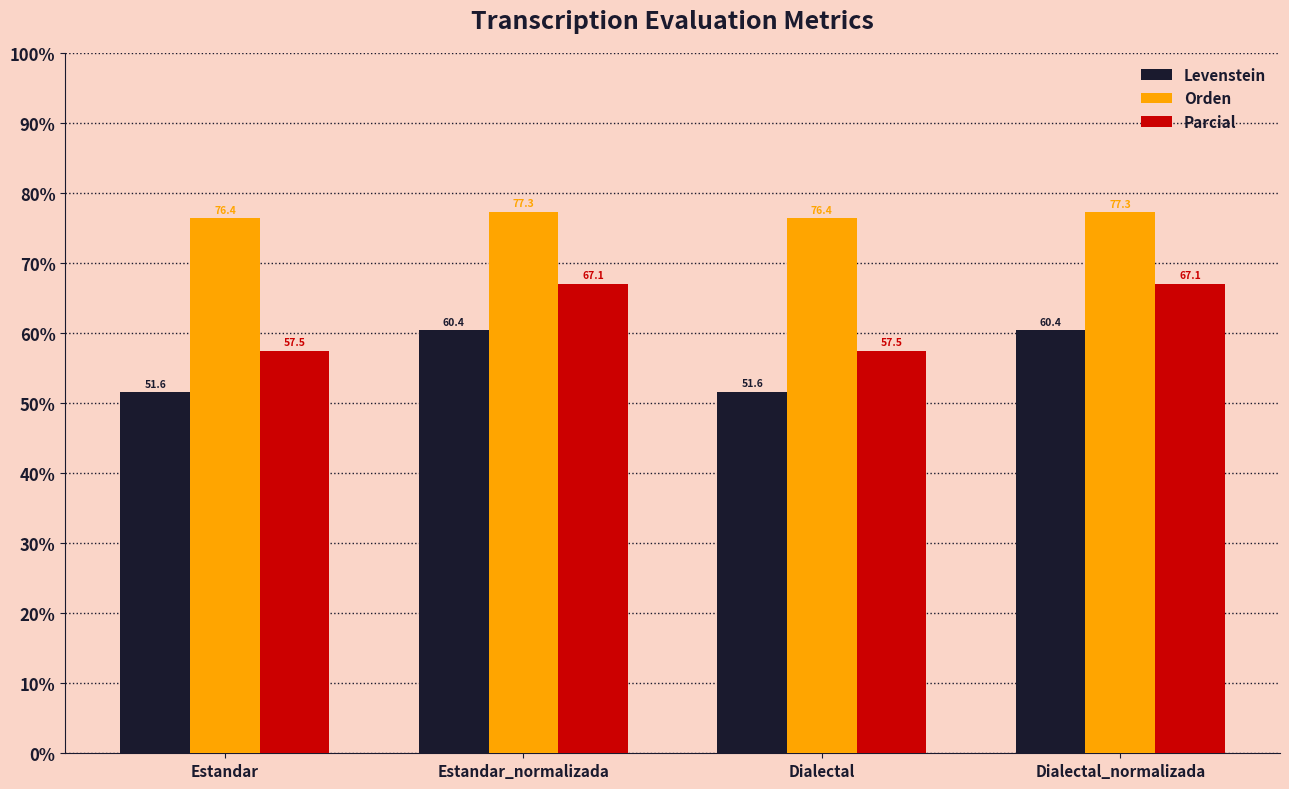

Is it true that Orden equals 77.3 at Estandar_normalizada?

True